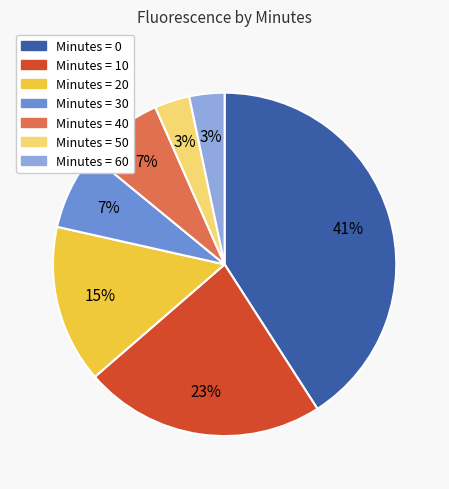

To the nearest percent, what is the difference between the largest and smallest slice percentages?

38%